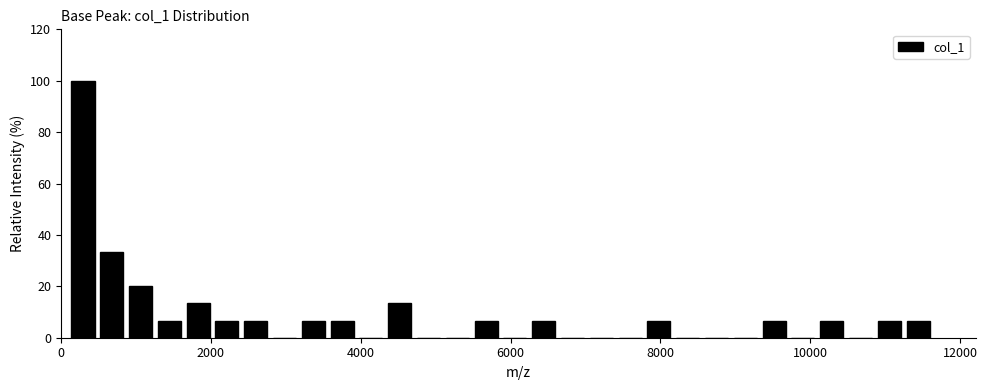

Around what value on the x-axis is the tallest bar? Give the approximate position of its centre, as read against the axis.

200